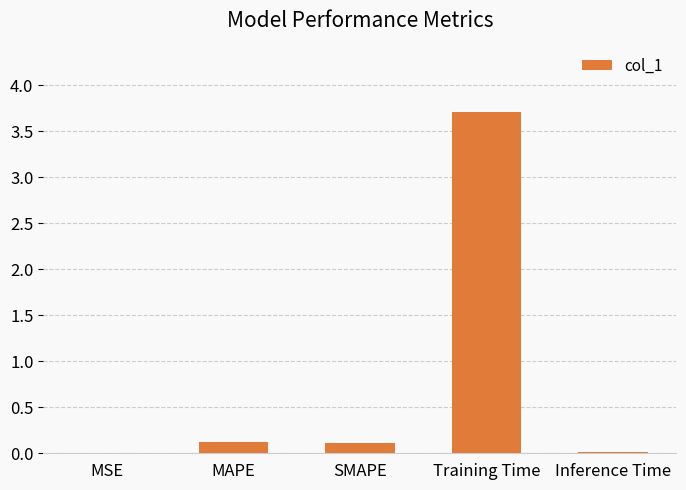

The chart shows a value of 3.7 at Training Time. True or false?

True